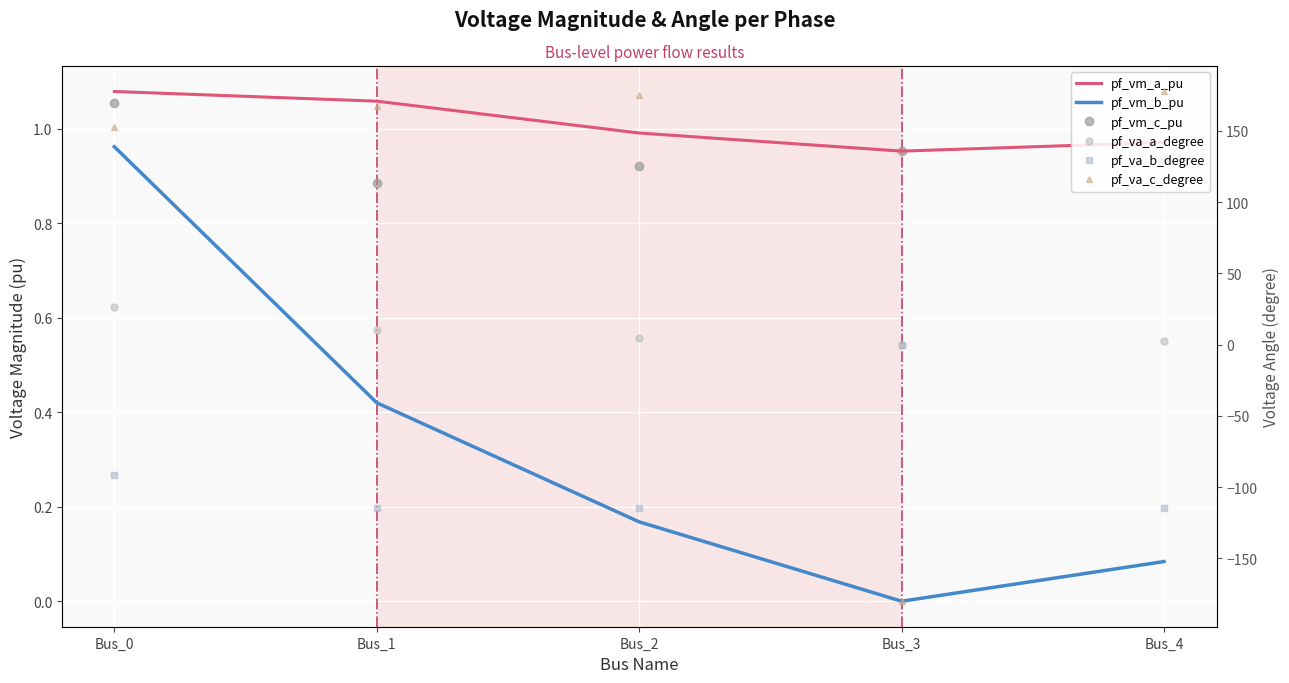

What is the difference between the maximum and minimum values in the pf_vm_c_pu series?

0.2